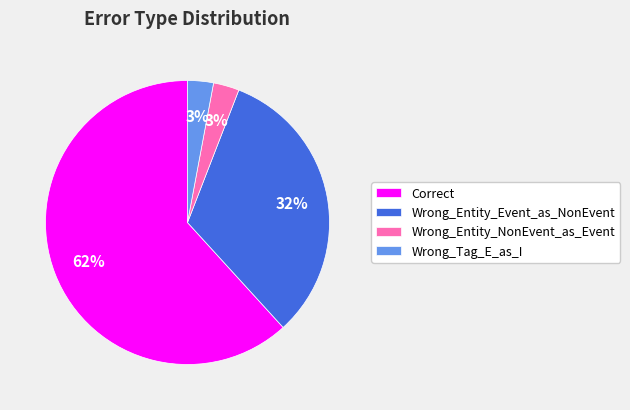

True or false: Wrong_Entity_Event_as_NonEvent accounts for 32% of the total.

True